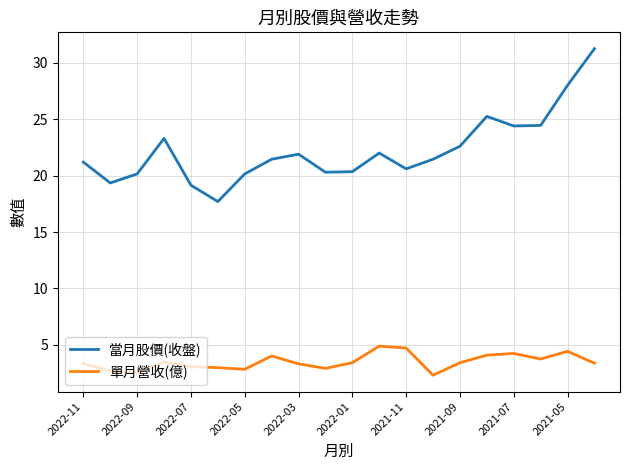

What is the minimum value shown in the chart?

2.3